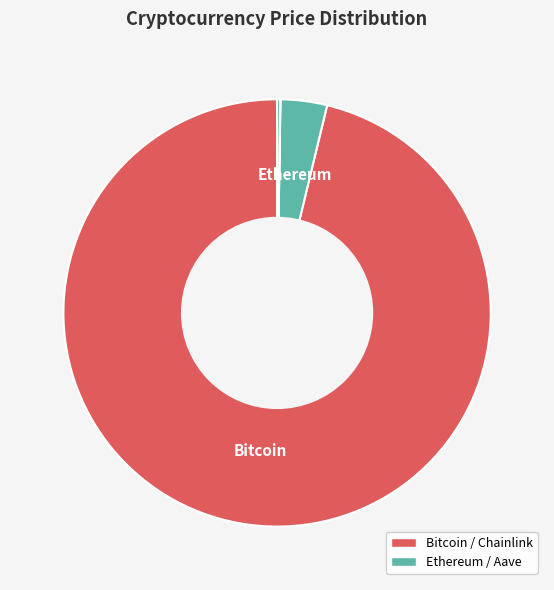

Rank the categories by value from highest to lowest.

Bitcoin, Ethereum, Aave, Chainlink